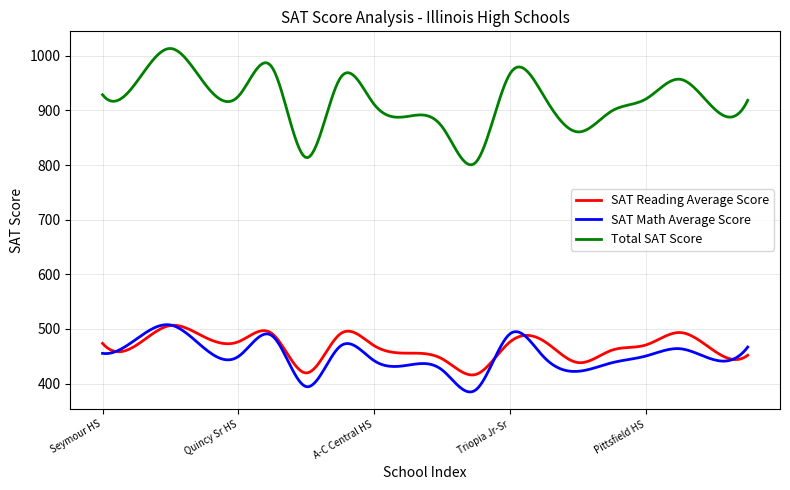

True or false: SAT Reading Average Score and Total SAT Score cross at least once.

False